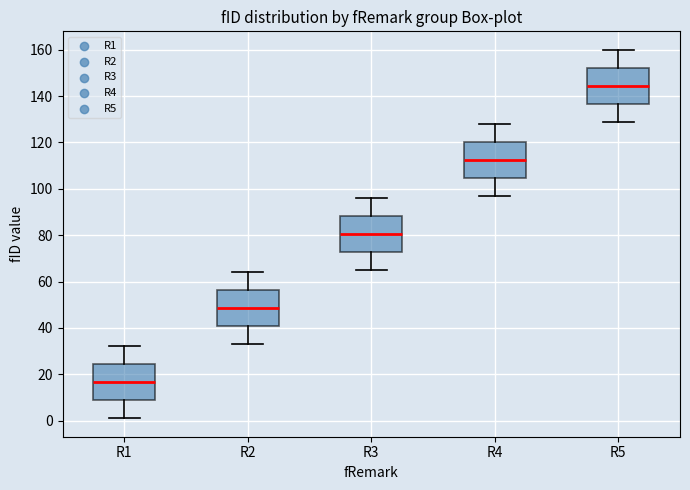

Reading left to right, transcribe this box plot: for each box, give where its median line is, the range the box spans, and where its two whiskers end, as read against the y-axis. The values are not printed on the chart, so give them approximately, as read against the axis.

R1: median 16, box 8 to 24, whiskers 2 to 32
R2: median 48, box 40 to 56, whiskers 34 to 64
R3: median 80, box 72 to 88, whiskers 66 to 96
R4: median 112, box 104 to 120, whiskers 98 to 128
R5: median 144, box 136 to 152, whiskers 130 to 160